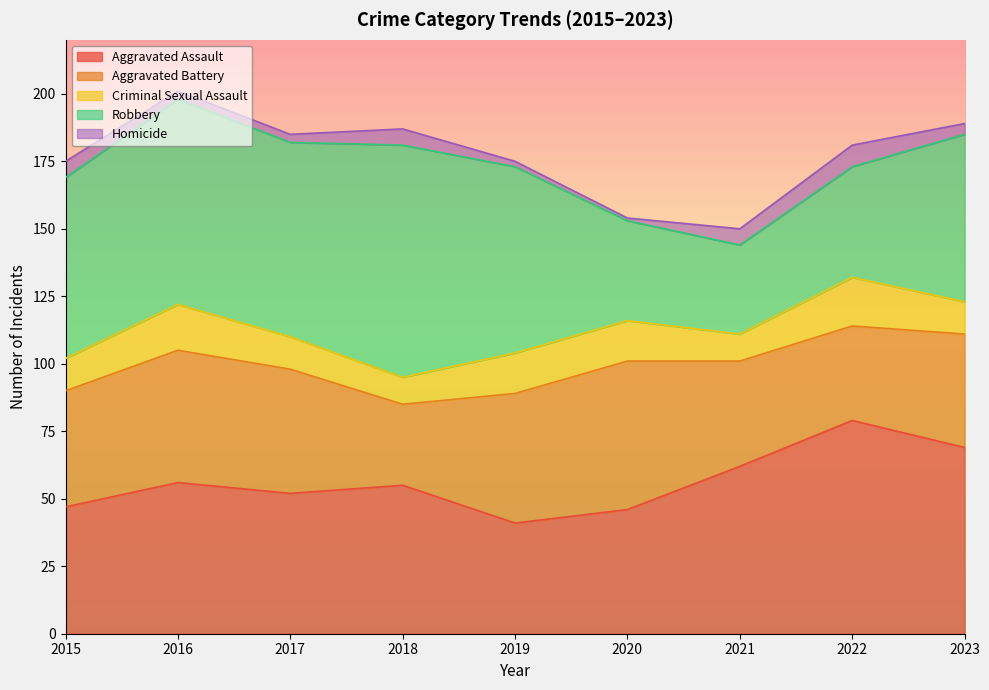

How many series are shown in this chart?

5